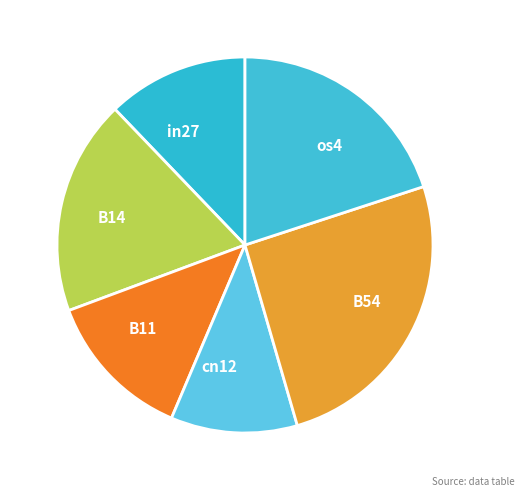

Which has a higher value, B11 or B14?

B14